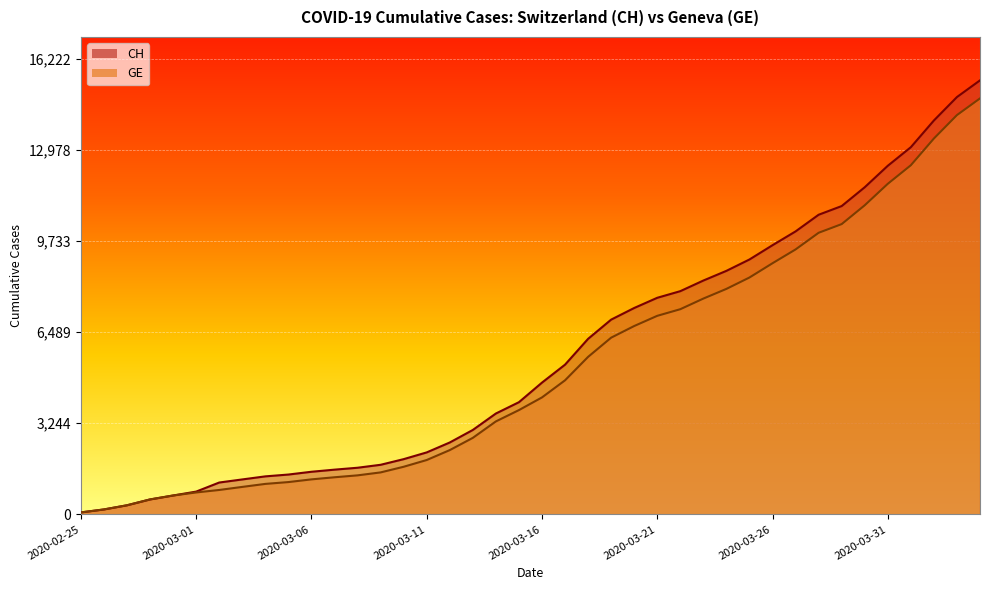

What are all the series names shown in the legend?

CH, GE